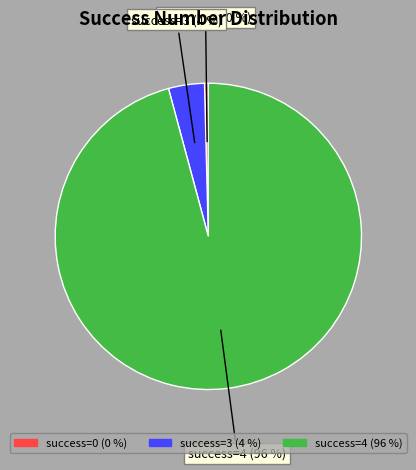

To the nearest percent, what is the average slice percentage?

33%